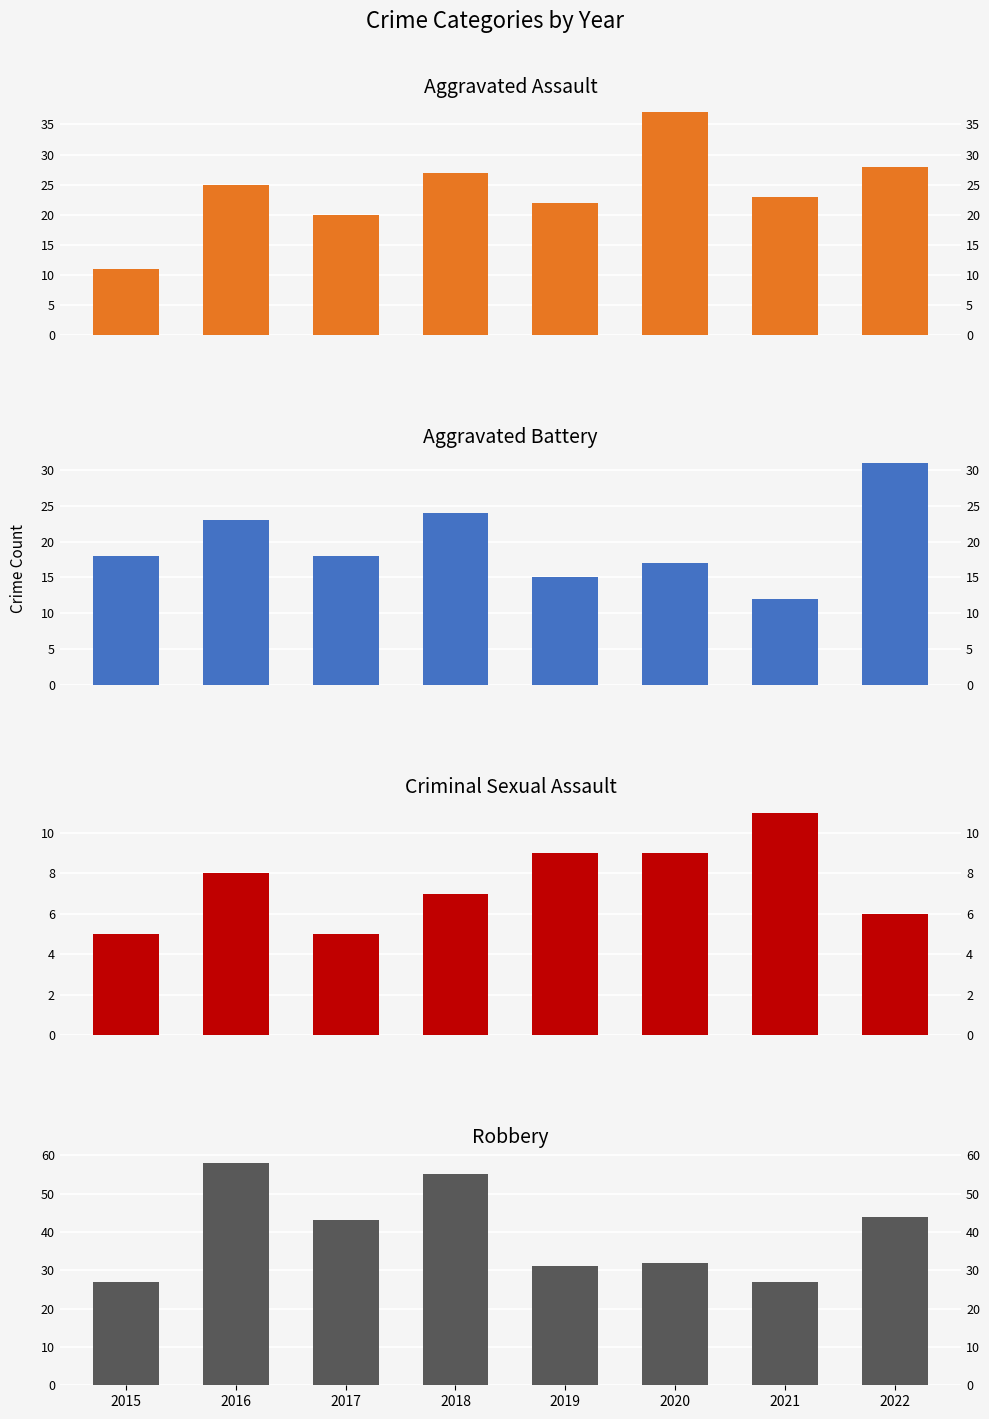

What is the difference between the second highest and minimum values in the Criminal Sexual Assault series?

4